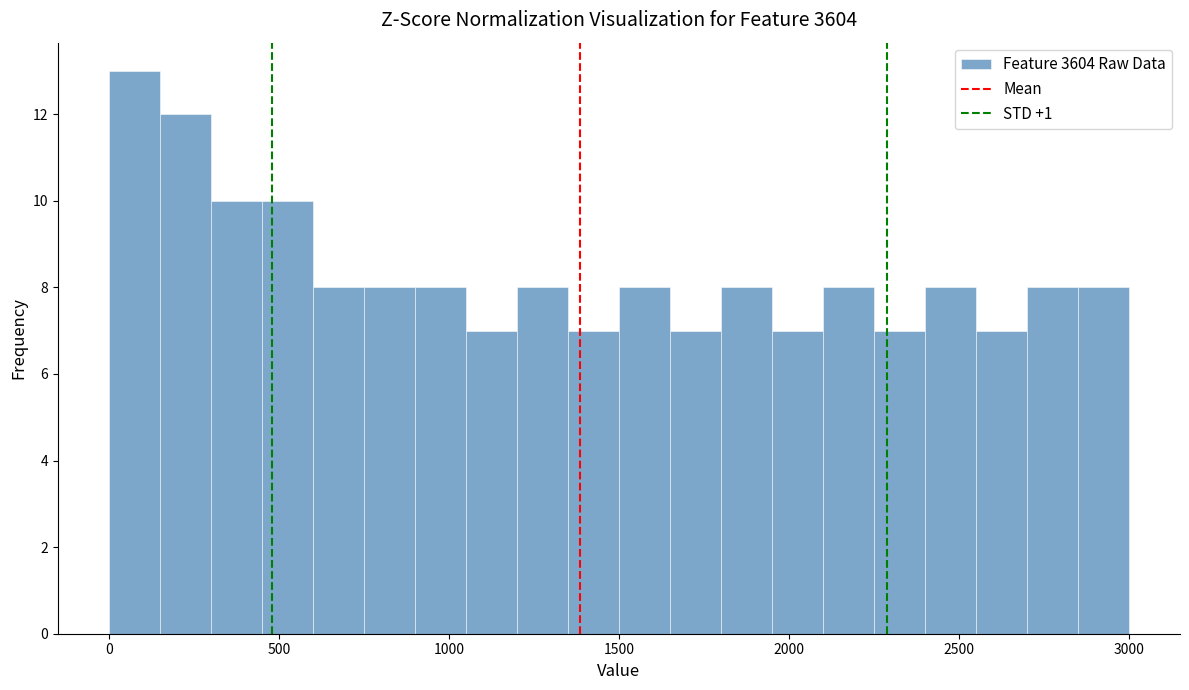

Around what value on the x-axis is the tallest bar? Give the approximate position of its centre, as read against the axis.

100